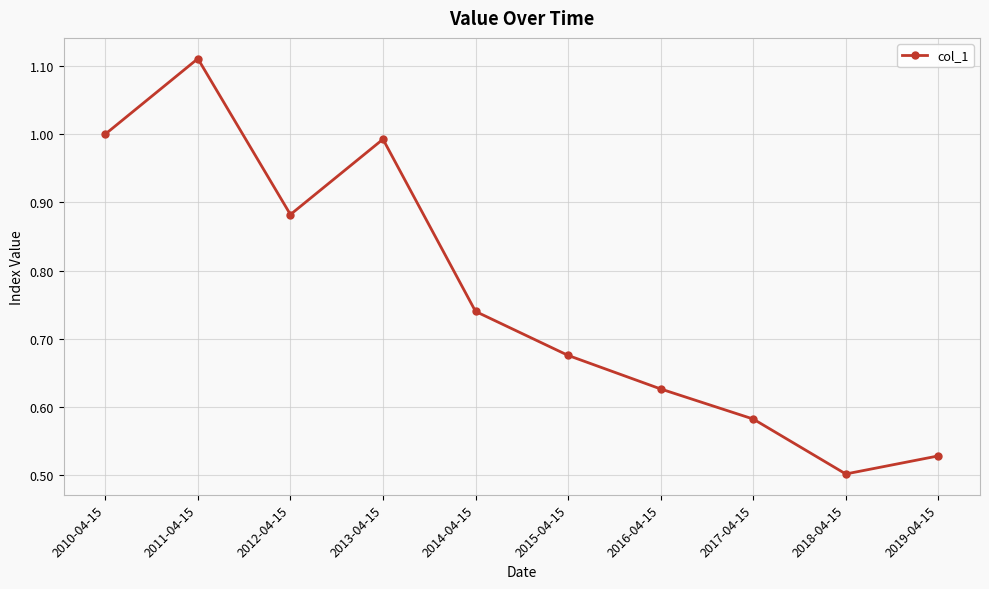

Where is the data nearest to the value 0?

2018-04-15